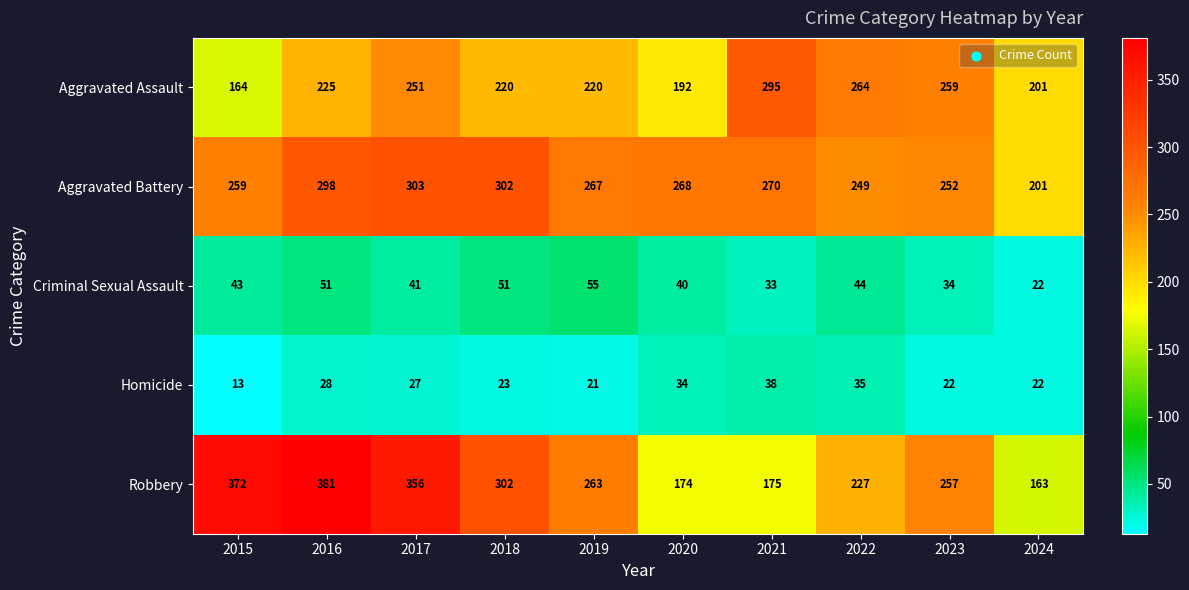

What is the maximum value for Aggravated Battery?

303